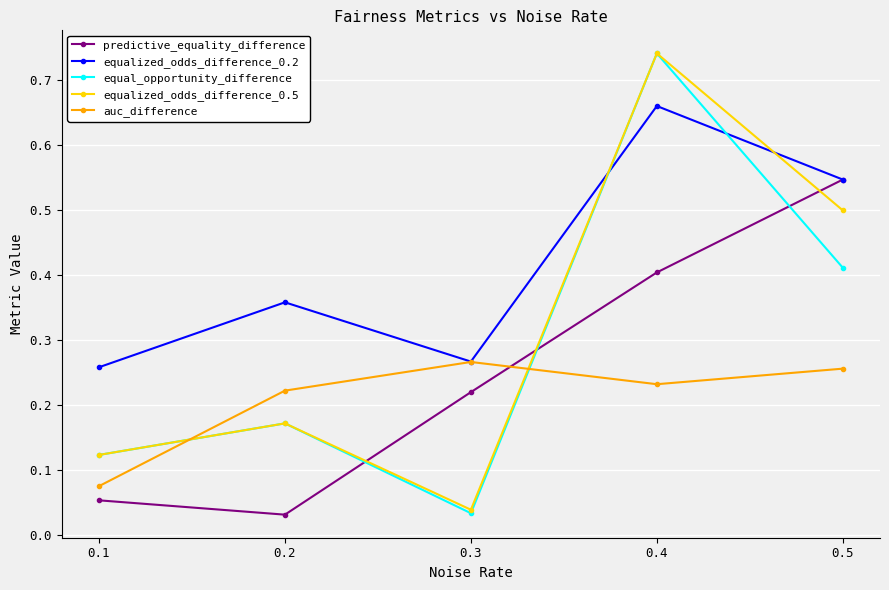

How many interior local valleys does the predictive_equality_difference series have?

1